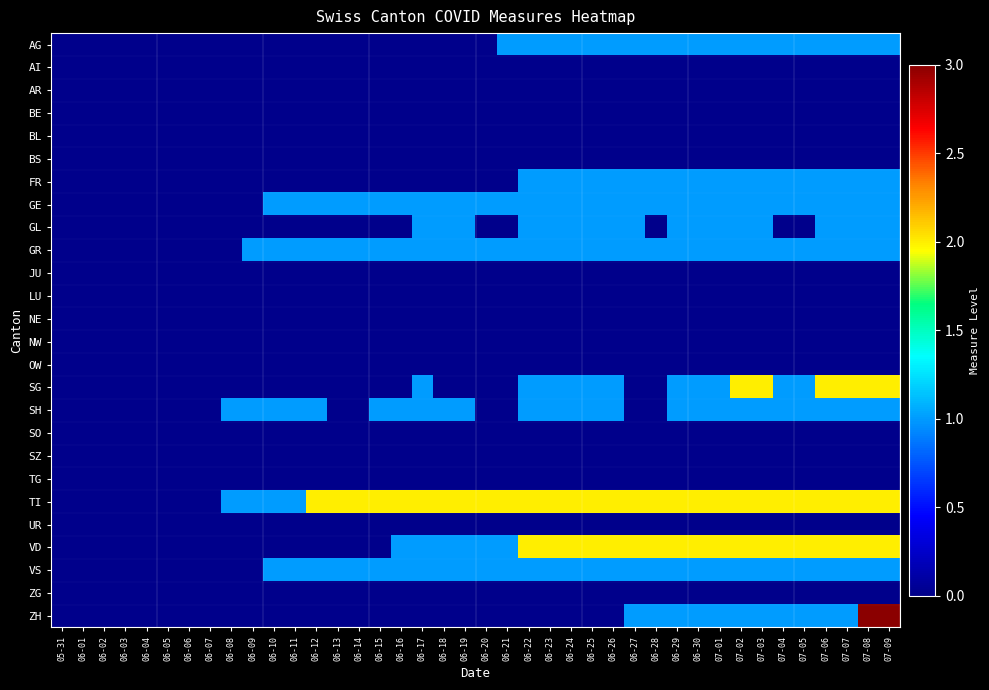

Reading left to right, what are all the values shown in this chart?

AG: 05-31=0	06-01=0	06-02=0	06-03=0	06-04=0	06-05=0	06-06=0	06-07=0	06-08=0	06-09=0	06-10=0	06-11=0	06-12=0	06-13=0	06-14=0	06-15=0	06-16=0	06-17=0	06-18=0	06-19=0	06-20=0	06-21=1	06-22=1	06-23=1	06-24=1	06-25=1	06-26=1	06-27=1	06-28=1	06-29=1	06-30=1	07-01=1	07-02=1	07-03=1	07-04=1	07-05=1	07-06=1	07-07=1	07-08=1	07-09=1
AI: 05-31=0	06-01=0	06-02=0	06-03=0	06-04=0	06-05=0	06-06=0	06-07=0	06-08=0	06-09=0	06-10=0	06-11=0	06-12=0	06-13=0	06-14=0	06-15=0	06-16=0	06-17=0	06-18=0	06-19=0	06-20=0	06-21=0	06-22=0	06-23=0	06-24=0	06-25=0	06-26=0	06-27=0	06-28=0	06-29=0	06-30=0	07-01=0	07-02=0	07-03=0	07-04=0	07-05=0	07-06=0	07-07=0	07-08=0	07-09=0
AR: 05-31=0	06-01=0	06-02=0	06-03=0	06-04=0	06-05=0	06-06=0	06-07=0	06-08=0	06-09=0	06-10=0	06-11=0	06-12=0	06-13=0	06-14=0	06-15=0	06-16=0	06-17=0	06-18=0	06-19=0	06-20=0	06-21=0	06-22=0	06-23=0	06-24=0	06-25=0	06-26=0	06-27=0	06-28=0	06-29=0	06-30=0	07-01=0	07-02=0	07-03=0	07-04=0	07-05=0	07-06=0	07-07=0	07-08=0	07-09=0
BE: 05-31=0	06-01=0	06-02=0	06-03=0	06-04=0	06-05=0	06-06=0	06-07=0	06-08=0	06-09=0	06-10=0	06-11=0	06-12=0	06-13=0	06-14=0	06-15=0	06-16=0	06-17=0	06-18=0	06-19=0	06-20=0	06-21=0	06-22=0	06-23=0	06-24=0	06-25=0	06-26=0	06-27=0	06-28=0	06-29=0	06-30=0	07-01=0	07-02=0	07-03=0	07-04=0	07-05=0	07-06=0	07-07=0	07-08=0	07-09=0
BL: 05-31=0	06-01=0	06-02=0	06-03=0	06-04=0	06-05=0	06-06=0	06-07=0	06-08=0	06-09=0	06-10=0	06-11=0	06-12=0	06-13=0	06-14=0	06-15=0	06-16=0	06-17=0	06-18=0	06-19=0	06-20=0	06-21=0	06-22=0	06-23=0	06-24=0	06-25=0	06-26=0	06-27=0	06-28=0	06-29=0	06-30=0	07-01=0	07-02=0	07-03=0	07-04=0	07-05=0	07-06=0	07-07=0	07-08=0	07-09=0
BS: 05-31=0	06-01=0	06-02=0	06-03=0	06-04=0	06-05=0	06-06=0	06-07=0	06-08=0	06-09=0	06-10=0	06-11=0	06-12=0	06-13=0	06-14=0	06-15=0	06-16=0	06-17=0	06-18=0	06-19=0	06-20=0	06-21=0	06-22=0	06-23=0	06-24=0	06-25=0	06-26=0	06-27=0	06-28=0	06-29=0	06-30=0	07-01=0	07-02=0	07-03=0	07-04=0	07-05=0	07-06=0	07-07=0	07-08=0	07-09=0
FR: 05-31=0	06-01=0	06-02=0	06-03=0	06-04=0	06-05=0	06-06=0	06-07=0	06-08=0	06-09=0	06-10=0	06-11=0	06-12=0	06-13=0	06-14=0	06-15=0	06-16=0	06-17=0	06-18=0	06-19=0	06-20=0	06-21=0	06-22=1	06-23=1	06-24=1	06-25=1	06-26=1	06-27=1	06-28=1	06-29=1	06-30=1	07-01=1	07-02=1	07-03=1	07-04=1	07-05=1	07-06=1	07-07=1	07-08=1	07-09=1
GE: 05-31=0	06-01=0	06-02=0	06-03=0	06-04=0	06-05=0	06-06=0	06-07=0	06-08=0	06-09=0	06-10=1	06-11=1	06-12=1	06-13=1	06-14=1	06-15=1	06-16=1	06-17=1	06-18=1	06-19=1	06-20=1	06-21=1	06-22=1	06-23=1	06-24=1	06-25=1	06-26=1	06-27=1	06-28=1	06-29=1	06-30=1	07-01=1	07-02=1	07-03=1	07-04=1	07-05=1	07-06=1	07-07=1	07-08=1	07-09=1
GL: 05-31=0	06-01=0	06-02=0	06-03=0	06-04=0	06-05=0	06-06=0	06-07=0	06-08=0	06-09=0	06-10=0	06-11=0	06-12=0	06-13=0	06-14=0	06-15=0	06-16=0	06-17=1	06-18=1	06-19=1	06-20=0	06-21=0	06-22=1	06-23=1	06-24=1	06-25=1	06-26=1	06-27=1	06-28=0	06-29=1	06-30=1	07-01=1	07-02=1	07-03=1	07-04=0	07-05=0	07-06=1	07-07=1	07-08=1	07-09=1
GR: 05-31=0	06-01=0	06-02=0	06-03=0	06-04=0	06-05=0	06-06=0	06-07=0	06-08=0	06-09=1	06-10=1	06-11=1	06-12=1	06-13=1	06-14=1	06-15=1	06-16=1	06-17=1	06-18=1	06-19=1	06-20=1	06-21=1	06-22=1	06-23=1	06-24=1	06-25=1	06-26=1	06-27=1	06-28=1	06-29=1	06-30=1	07-01=1	07-02=1	07-03=1	07-04=1	07-05=1	07-06=1	07-07=1	07-08=1	07-09=1
JU: 05-31=0	06-01=0	06-02=0	06-03=0	06-04=0	06-05=0	06-06=0	06-07=0	06-08=0	06-09=0	06-10=0	06-11=0	06-12=0	06-13=0	06-14=0	06-15=0	06-16=0	06-17=0	06-18=0	06-19=0	06-20=0	06-21=0	06-22=0	06-23=0	06-24=0	06-25=0	06-26=0	06-27=0	06-28=0	06-29=0	06-30=0	07-01=0	07-02=0	07-03=0	07-04=0	07-05=0	07-06=0	07-07=0	07-08=0	07-09=0
LU: 05-31=0	06-01=0	06-02=0	06-03=0	06-04=0	06-05=0	06-06=0	06-07=0	06-08=0	06-09=0	06-10=0	06-11=0	06-12=0	06-13=0	06-14=0	06-15=0	06-16=0	06-17=0	06-18=0	06-19=0	06-20=0	06-21=0	06-22=0	06-23=0	06-24=0	06-25=0	06-26=0	06-27=0	06-28=0	06-29=0	06-30=0	07-01=0	07-02=0	07-03=0	07-04=0	07-05=0	07-06=0	07-07=0	07-08=0	07-09=0
NE: 05-31=0	06-01=0	06-02=0	06-03=0	06-04=0	06-05=0	06-06=0	06-07=0	06-08=0	06-09=0	06-10=0	06-11=0	06-12=0	06-13=0	06-14=0	06-15=0	06-16=0	06-17=0	06-18=0	06-19=0	06-20=0	06-21=0	06-22=0	06-23=0	06-24=0	06-25=0	06-26=0	06-27=0	06-28=0	06-29=0	06-30=0	07-01=0	07-02=0	07-03=0	07-04=0	07-05=0	07-06=0	07-07=0	07-08=0	07-09=0
NW: 05-31=0	06-01=0	06-02=0	06-03=0	06-04=0	06-05=0	06-06=0	06-07=0	06-08=0	06-09=0	06-10=0	06-11=0	06-12=0	06-13=0	06-14=0	06-15=0	06-16=0	06-17=0	06-18=0	06-19=0	06-20=0	06-21=0	06-22=0	06-23=0	06-24=0	06-25=0	06-26=0	06-27=0	06-28=0	06-29=0	06-30=0	07-01=0	07-02=0	07-03=0	07-04=0	07-05=0	07-06=0	07-07=0	07-08=0	07-09=0
OW: 05-31=0	06-01=0	06-02=0	06-03=0	06-04=0	06-05=0	06-06=0	06-07=0	06-08=0	06-09=0	06-10=0	06-11=0	06-12=0	06-13=0	06-14=0	06-15=0	06-16=0	06-17=0	06-18=0	06-19=0	06-20=0	06-21=0	06-22=0	06-23=0	06-24=0	06-25=0	06-26=0	06-27=0	06-28=0	06-29=0	06-30=0	07-01=0	07-02=0	07-03=0	07-04=0	07-05=0	07-06=0	07-07=0	07-08=0	07-09=0
SG: 05-31=0	06-01=0	06-02=0	06-03=0	06-04=0	06-05=0	06-06=0	06-07=0	06-08=0	06-09=0	06-10=0	06-11=0	06-12=0	06-13=0	06-14=0	06-15=0	06-16=0	06-17=1	06-18=0	06-19=0	06-20=0	06-21=0	06-22=1	06-23=1	06-24=1	06-25=1	06-26=1	06-27=0	06-28=0	06-29=1	06-30=1	07-01=1	07-02=2	07-03=2	07-04=1	07-05=1	07-06=2	07-07=2	07-08=2	07-09=2
SH: 05-31=0	06-01=0	06-02=0	06-03=0	06-04=0	06-05=0	06-06=0	06-07=0	06-08=1	06-09=1	06-10=1	06-11=1	06-12=1	06-13=0	06-14=0	06-15=1	06-16=1	06-17=1	06-18=1	06-19=1	06-20=0	06-21=0	06-22=1	06-23=1	06-24=1	06-25=1	06-26=1	06-27=0	06-28=0	06-29=1	06-30=1	07-01=1	07-02=1	07-03=1	07-04=1	07-05=1	07-06=1	07-07=1	07-08=1	07-09=1
SO: 05-31=0	06-01=0	06-02=0	06-03=0	06-04=0	06-05=0	06-06=0	06-07=0	06-08=0	06-09=0	06-10=0	06-11=0	06-12=0	06-13=0	06-14=0	06-15=0	06-16=0	06-17=0	06-18=0	06-19=0	06-20=0	06-21=0	06-22=0	06-23=0	06-24=0	06-25=0	06-26=0	06-27=0	06-28=0	06-29=0	06-30=0	07-01=0	07-02=0	07-03=0	07-04=0	07-05=0	07-06=0	07-07=0	07-08=0	07-09=0
SZ: 05-31=0	06-01=0	06-02=0	06-03=0	06-04=0	06-05=0	06-06=0	06-07=0	06-08=0	06-09=0	06-10=0	06-11=0	06-12=0	06-13=0	06-14=0	06-15=0	06-16=0	06-17=0	06-18=0	06-19=0	06-20=0	06-21=0	06-22=0	06-23=0	06-24=0	06-25=0	06-26=0	06-27=0	06-28=0	06-29=0	06-30=0	07-01=0	07-02=0	07-03=0	07-04=0	07-05=0	07-06=0	07-07=0	07-08=0	07-09=0
TG: 05-31=0	06-01=0	06-02=0	06-03=0	06-04=0	06-05=0	06-06=0	06-07=0	06-08=0	06-09=0	06-10=0	06-11=0	06-12=0	06-13=0	06-14=0	06-15=0	06-16=0	06-17=0	06-18=0	06-19=0	06-20=0	06-21=0	06-22=0	06-23=0	06-24=0	06-25=0	06-26=0	06-27=0	06-28=0	06-29=0	06-30=0	07-01=0	07-02=0	07-03=0	07-04=0	07-05=0	07-06=0	07-07=0	07-08=0	07-09=0
TI: 05-31=0	06-01=0	06-02=0	06-03=0	06-04=0	06-05=0	06-06=0	06-07=0	06-08=1	06-09=1	06-10=1	06-11=1	06-12=2	06-13=2	06-14=2	06-15=2	06-16=2	06-17=2	06-18=2	06-19=2	06-20=2	06-21=2	06-22=2	06-23=2	06-24=2	06-25=2	06-26=2	06-27=2	06-28=2	06-29=2	06-30=2	07-01=2	07-02=2	07-03=2	07-04=2	07-05=2	07-06=2	07-07=2	07-08=2	07-09=2
UR: 05-31=0	06-01=0	06-02=0	06-03=0	06-04=0	06-05=0	06-06=0	06-07=0	06-08=0	06-09=0	06-10=0	06-11=0	06-12=0	06-13=0	06-14=0	06-15=0	06-16=0	06-17=0	06-18=0	06-19=0	06-20=0	06-21=0	06-22=0	06-23=0	06-24=0	06-25=0	06-26=0	06-27=0	06-28=0	06-29=0	06-30=0	07-01=0	07-02=0	07-03=0	07-04=0	07-05=0	07-06=0	07-07=0	07-08=0	07-09=0
VD: 05-31=0	06-01=0	06-02=0	06-03=0	06-04=0	06-05=0	06-06=0	06-07=0	06-08=0	06-09=0	06-10=0	06-11=0	06-12=0	06-13=0	06-14=0	06-15=0	06-16=1	06-17=1	06-18=1	06-19=1	06-20=1	06-21=1	06-22=2	06-23=2	06-24=2	06-25=2	06-26=2	06-27=2	06-28=2	06-29=2	06-30=2	07-01=2	07-02=2	07-03=2	07-04=2	07-05=2	07-06=2	07-07=2	07-08=2	07-09=2
VS: 05-31=0	06-01=0	06-02=0	06-03=0	06-04=0	06-05=0	06-06=0	06-07=0	06-08=0	06-09=0	06-10=1	06-11=1	06-12=1	06-13=1	06-14=1	06-15=1	06-16=1	06-17=1	06-18=1	06-19=1	06-20=1	06-21=1	06-22=1	06-23=1	06-24=1	06-25=1	06-26=1	06-27=1	06-28=1	06-29=1	06-30=1	07-01=1	07-02=1	07-03=1	07-04=1	07-05=1	07-06=1	07-07=1	07-08=1	07-09=1
ZG: 05-31=0	06-01=0	06-02=0	06-03=0	06-04=0	06-05=0	06-06=0	06-07=0	06-08=0	06-09=0	06-10=0	06-11=0	06-12=0	06-13=0	06-14=0	06-15=0	06-16=0	06-17=0	06-18=0	06-19=0	06-20=0	06-21=0	06-22=0	06-23=0	06-24=0	06-25=0	06-26=0	06-27=0	06-28=0	06-29=0	06-30=0	07-01=0	07-02=0	07-03=0	07-04=0	07-05=0	07-06=0	07-07=0	07-08=0	07-09=0
ZH: 05-31=0	06-01=0	06-02=0	06-03=0	06-04=0	06-05=0	06-06=0	06-07=0	06-08=0	06-09=0	06-10=0	06-11=0	06-12=0	06-13=0	06-14=0	06-15=0	06-16=0	06-17=0	06-18=0	06-19=0	06-20=0	06-21=0	06-22=0	06-23=0	06-24=0	06-25=0	06-26=0	06-27=1	06-28=1	06-29=1	06-30=1	07-01=1	07-02=1	07-03=1	07-04=1	07-05=1	07-06=1	07-07=1	07-08=3	07-09=3